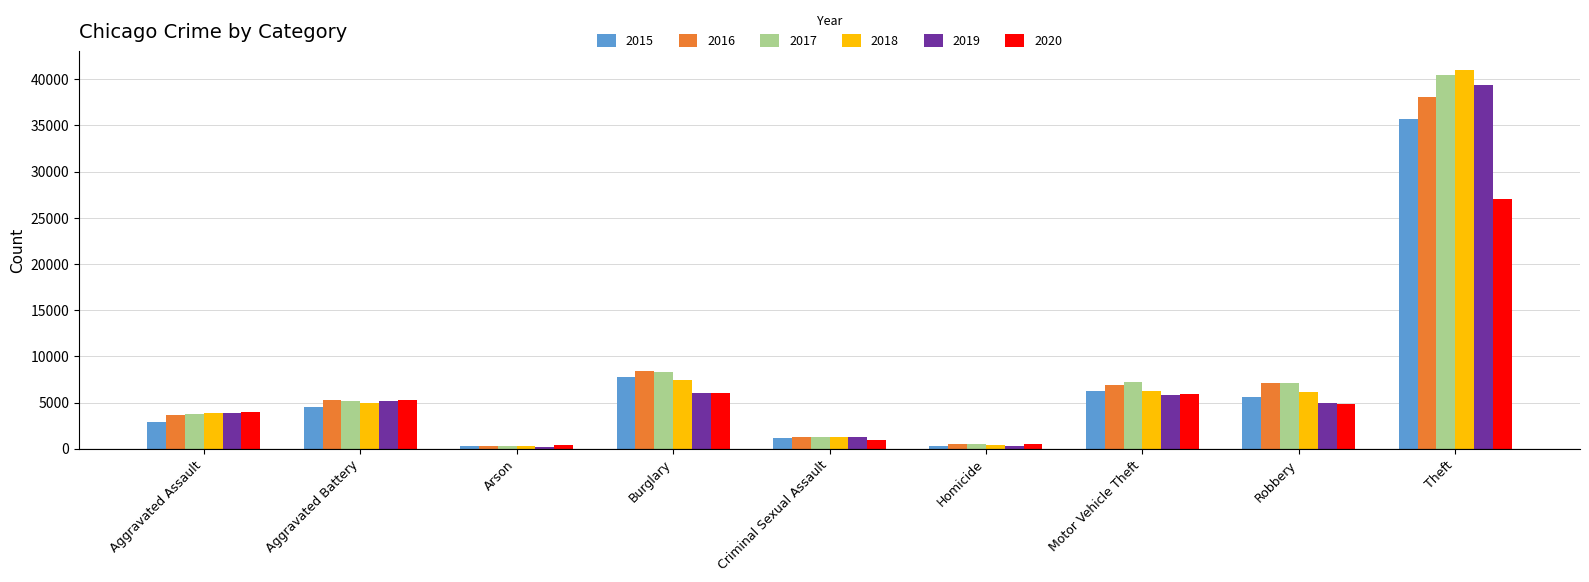

What position from the left is Aggravated Battery?

2